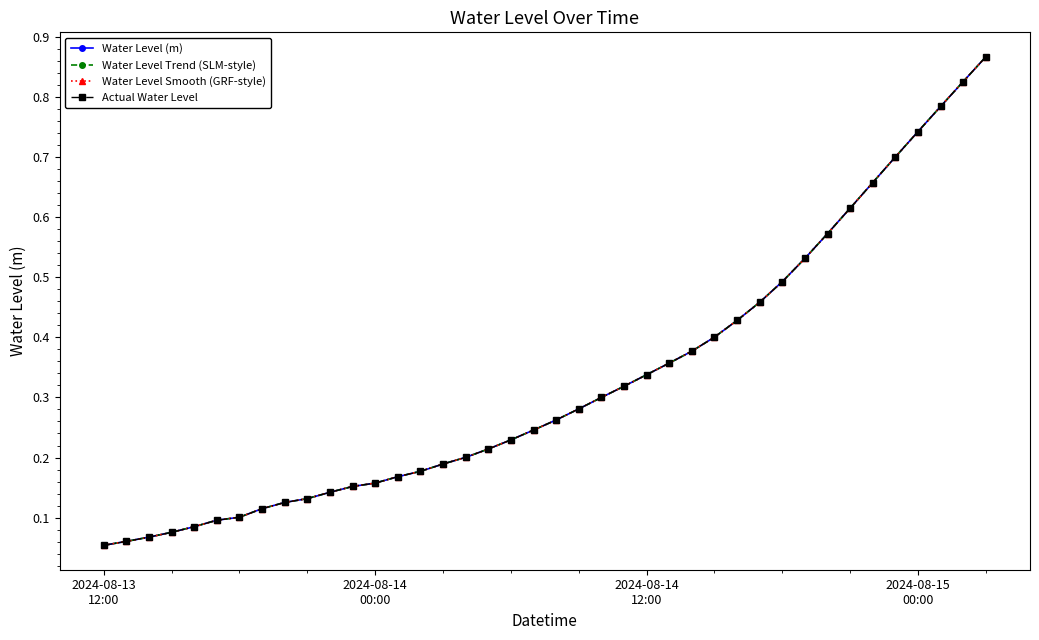

Is this an area chart (filled region under the line)?

No